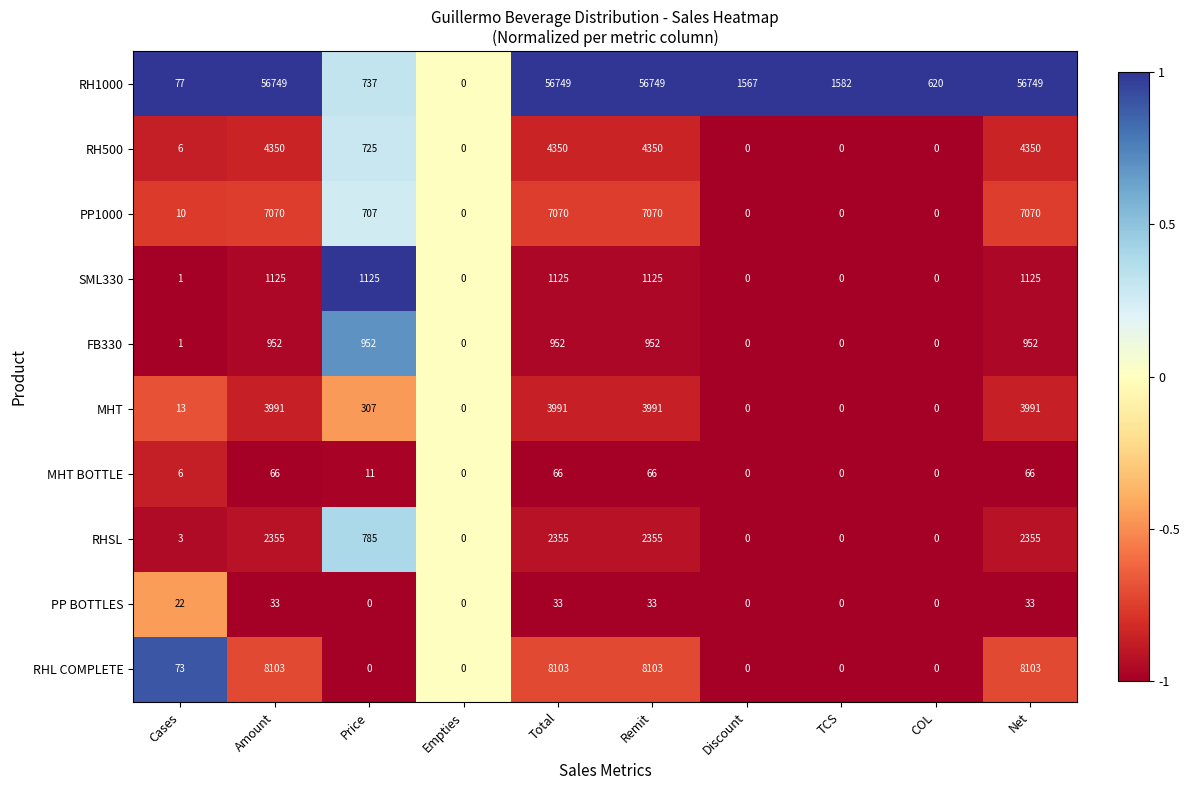

Rank the series at Amount from lowest to highest value.

PP BOTTLES, MHT BOTTLE, FB330, SML330, RHSL, MHT, RH500, PP1000, RHL COMPLETE, RH1000